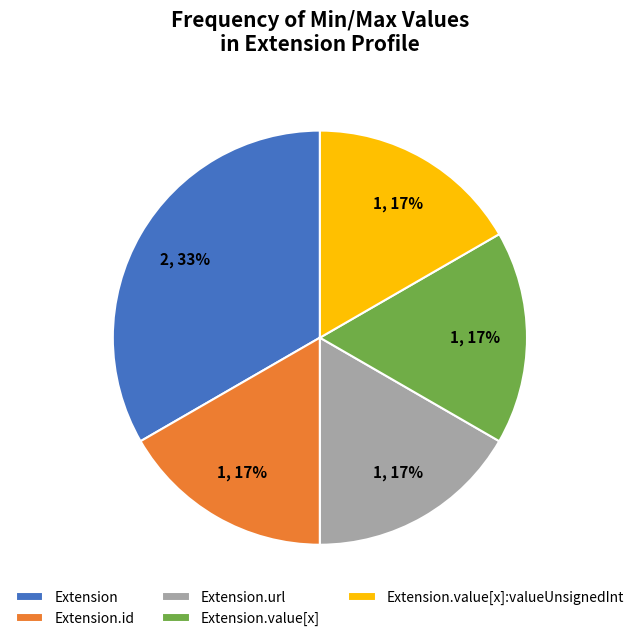

To the nearest percent, what is the average slice percentage?

20%